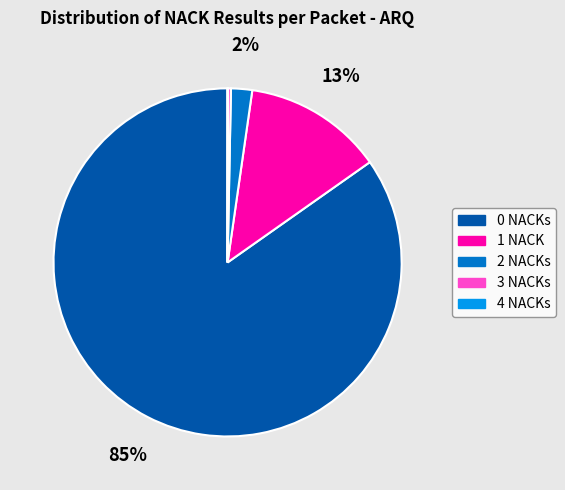

Which has a higher value, 1 or 3?

1